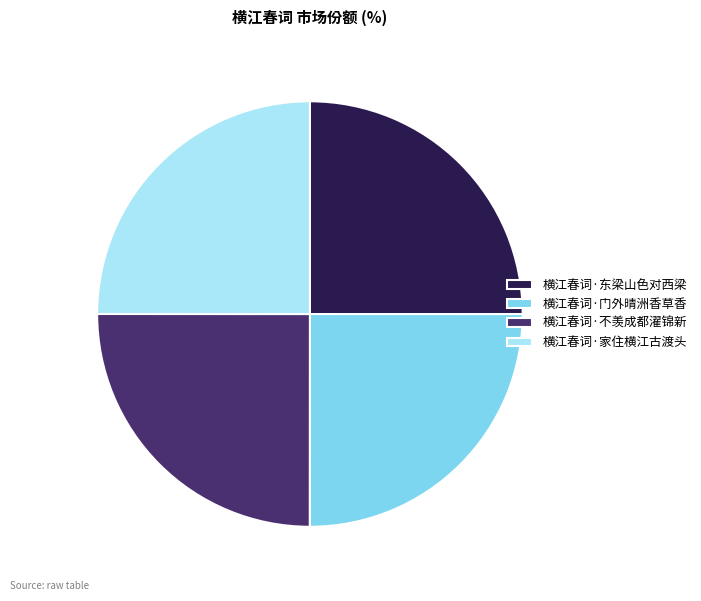

True or false: 横江春词·家住横江古渡头 accounts for 25% of the total.

True